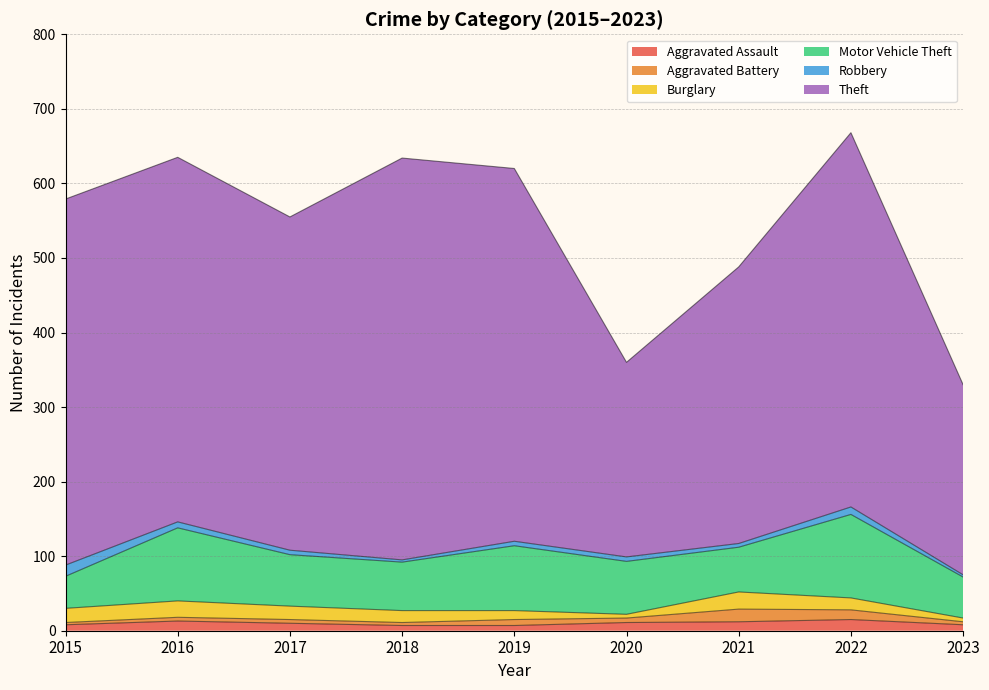

Reading right to left, list all the values displayed in this chart.

Aggravated Assault: 8	15	12	11	7	7	10	13	8
Aggravated Battery: 4	13	17	6	8	4	5	5	3
Burglary: 5	16	23	5	12	16	18	22	19
Motor Vehicle Theft: 55	112	60	71	87	65	69	98	43
Robbery: 3	10	5	6	6	3	6	8	15
Theft: 255	502	371	261	500	539	447	489	491